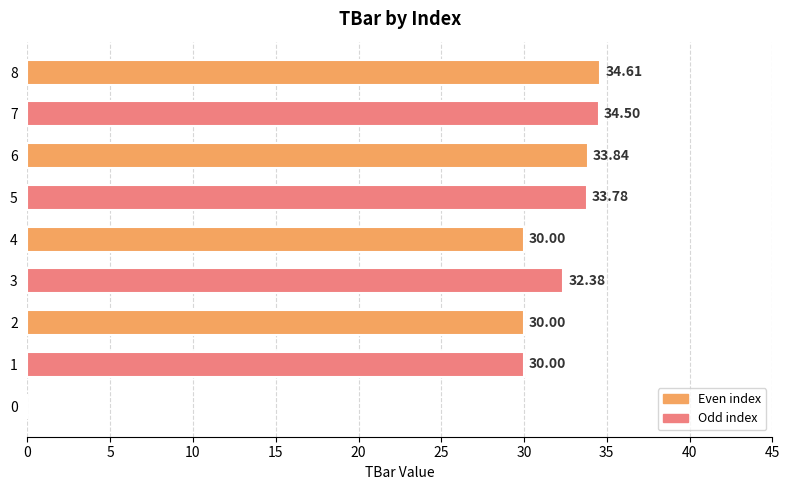

Count the number of data series in this chart.

1